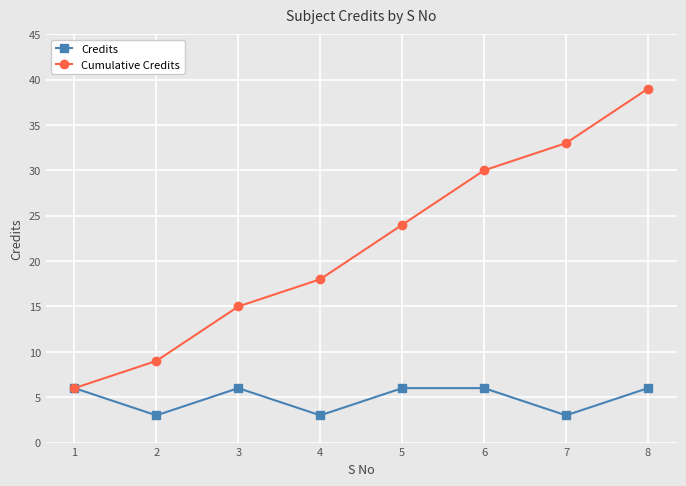

How many lines are shown in the chart?

2